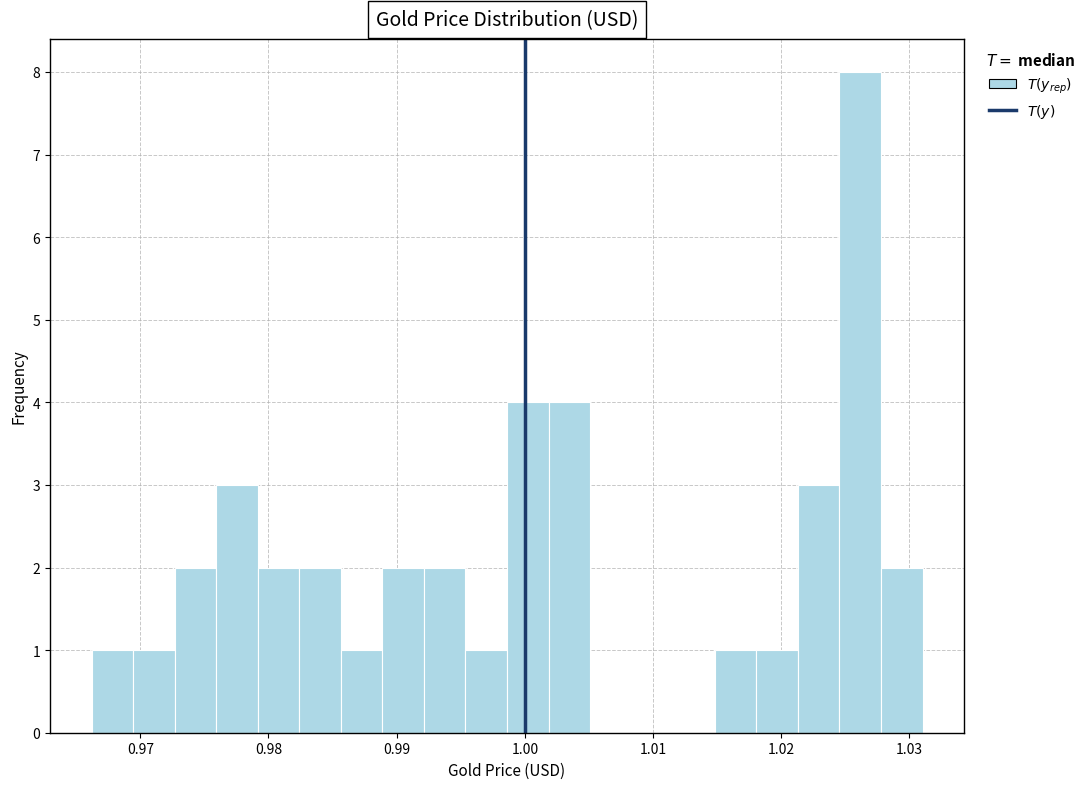

Around what value on the x-axis is the tallest bar? Give the approximate position of its centre, as read against the axis.

1.026